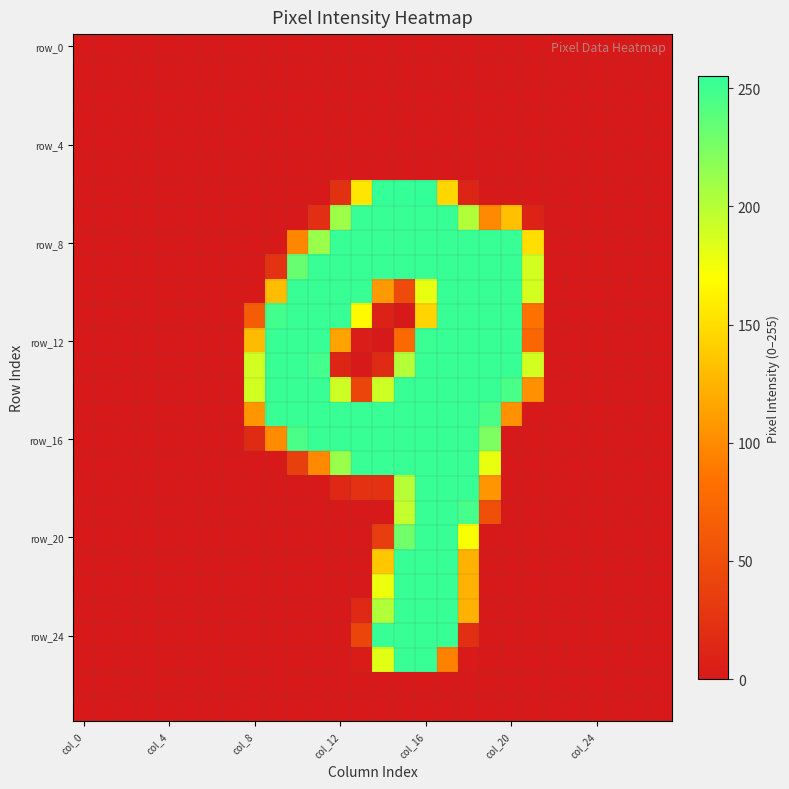

How many categories are shown in the chart?

28